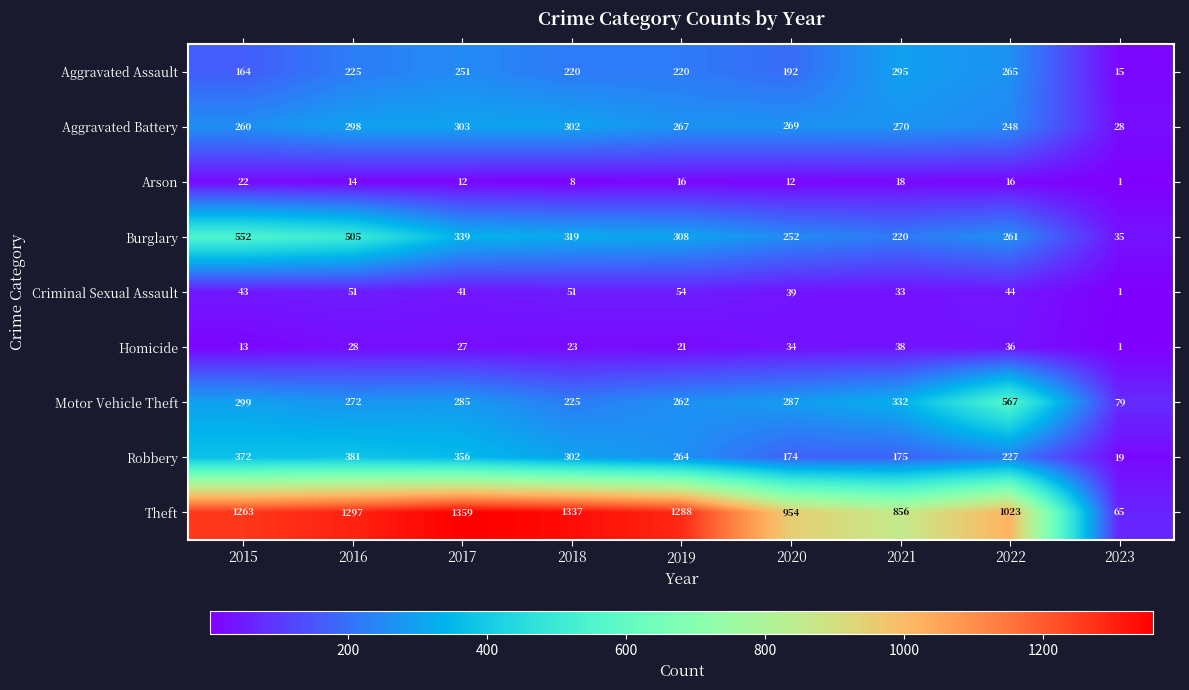

Is the value of Aggravated Assault at 2016 greater than the value of Aggravated Battery at 2023?

Yes